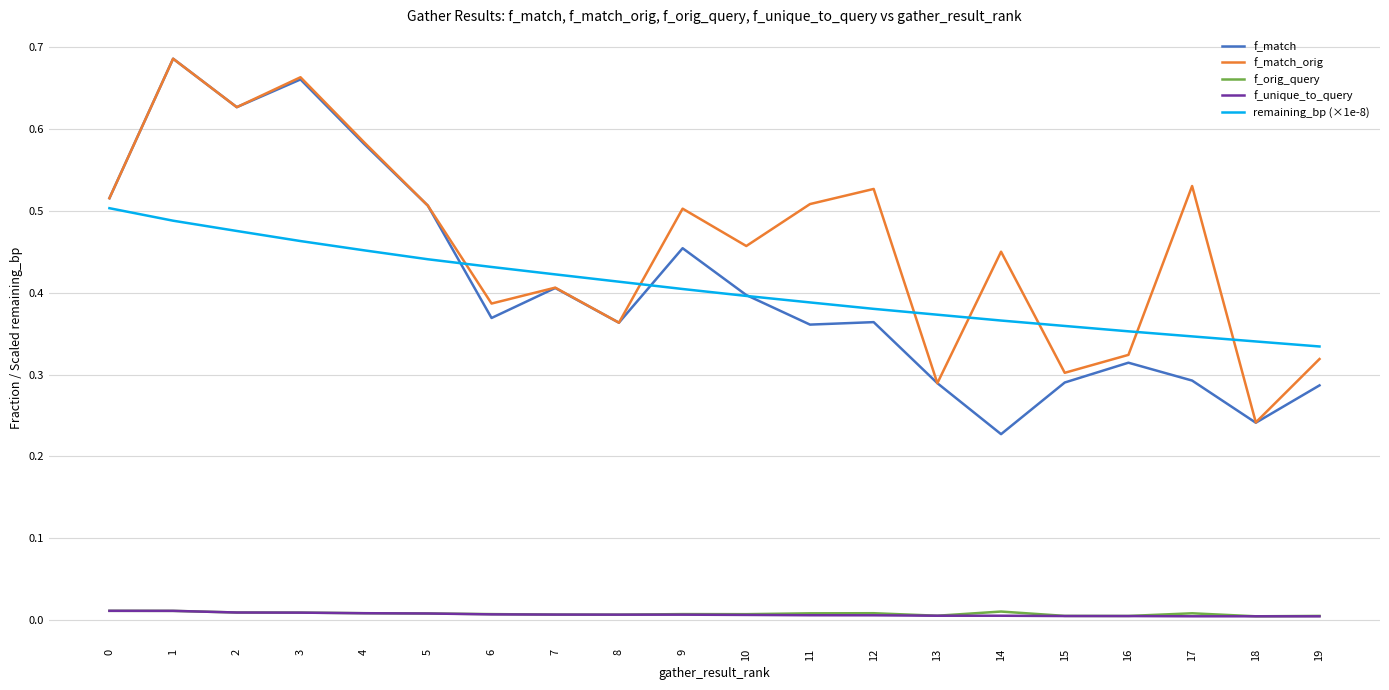

True or false: remaining_bp (×1e-8) has a value of 0.4 at 9.

True